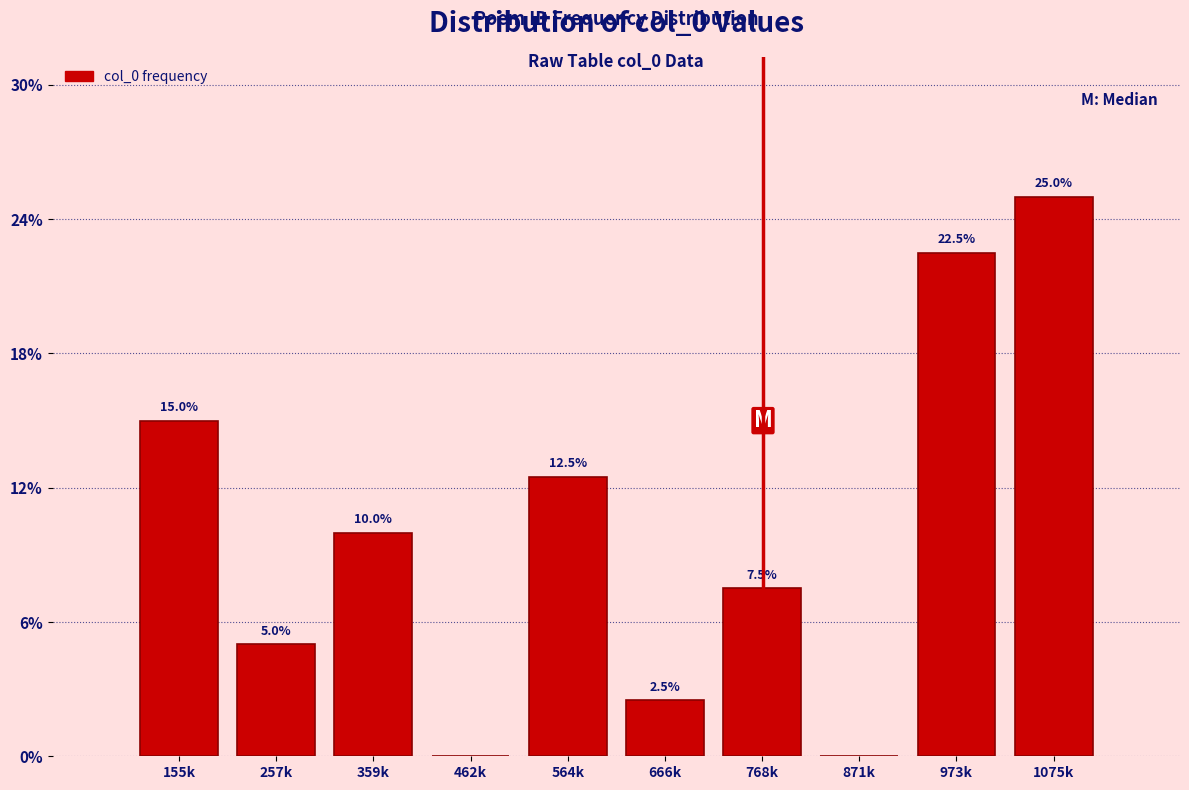

Reading left to right, what are all the values shown in this chart?

155k=15.0	257k=5.0	359k=10.0	462k=0.0	564k=12.5	666k=2.5	768k=7.5	871k=0.0	973k=22.5	1075k=25.0